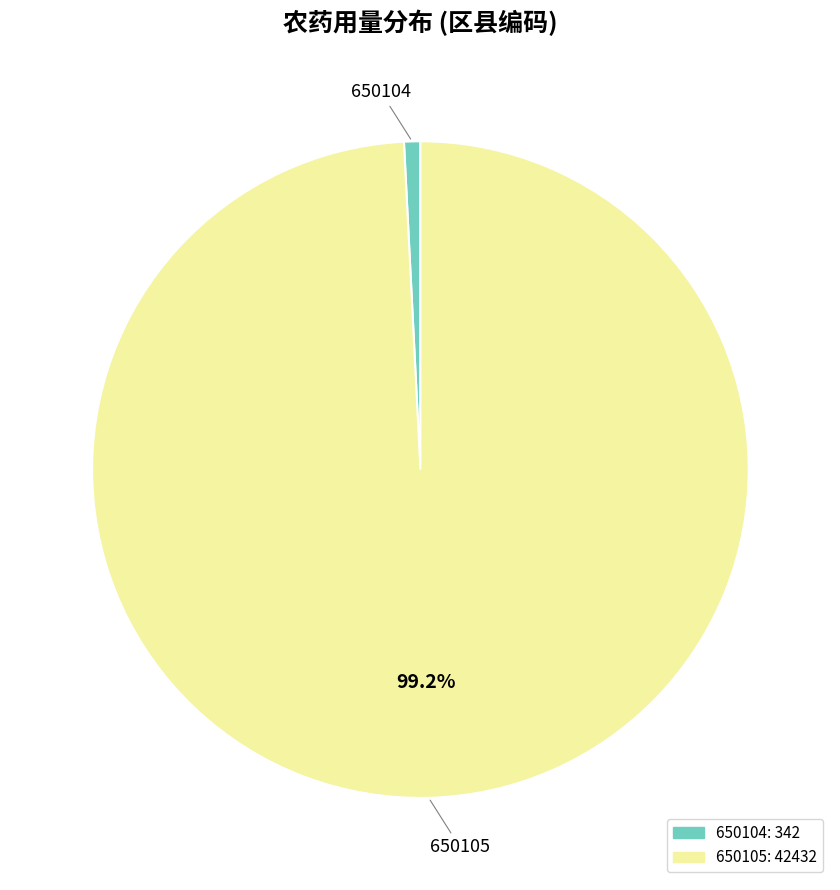

Is there any slice that represents more than half of the pie?

Yes